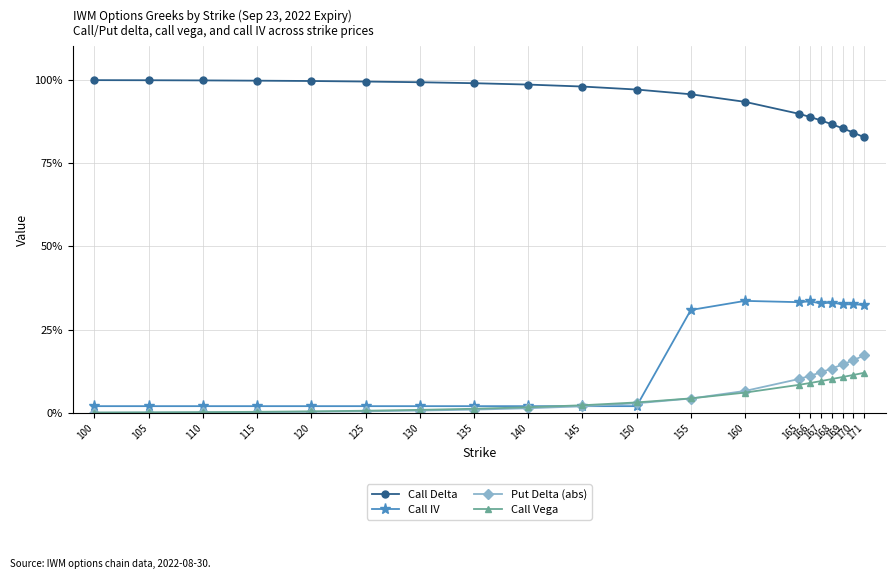

What are all the series names shown in the legend?

Call Delta, Call IV, Put Delta (abs), Call Vega